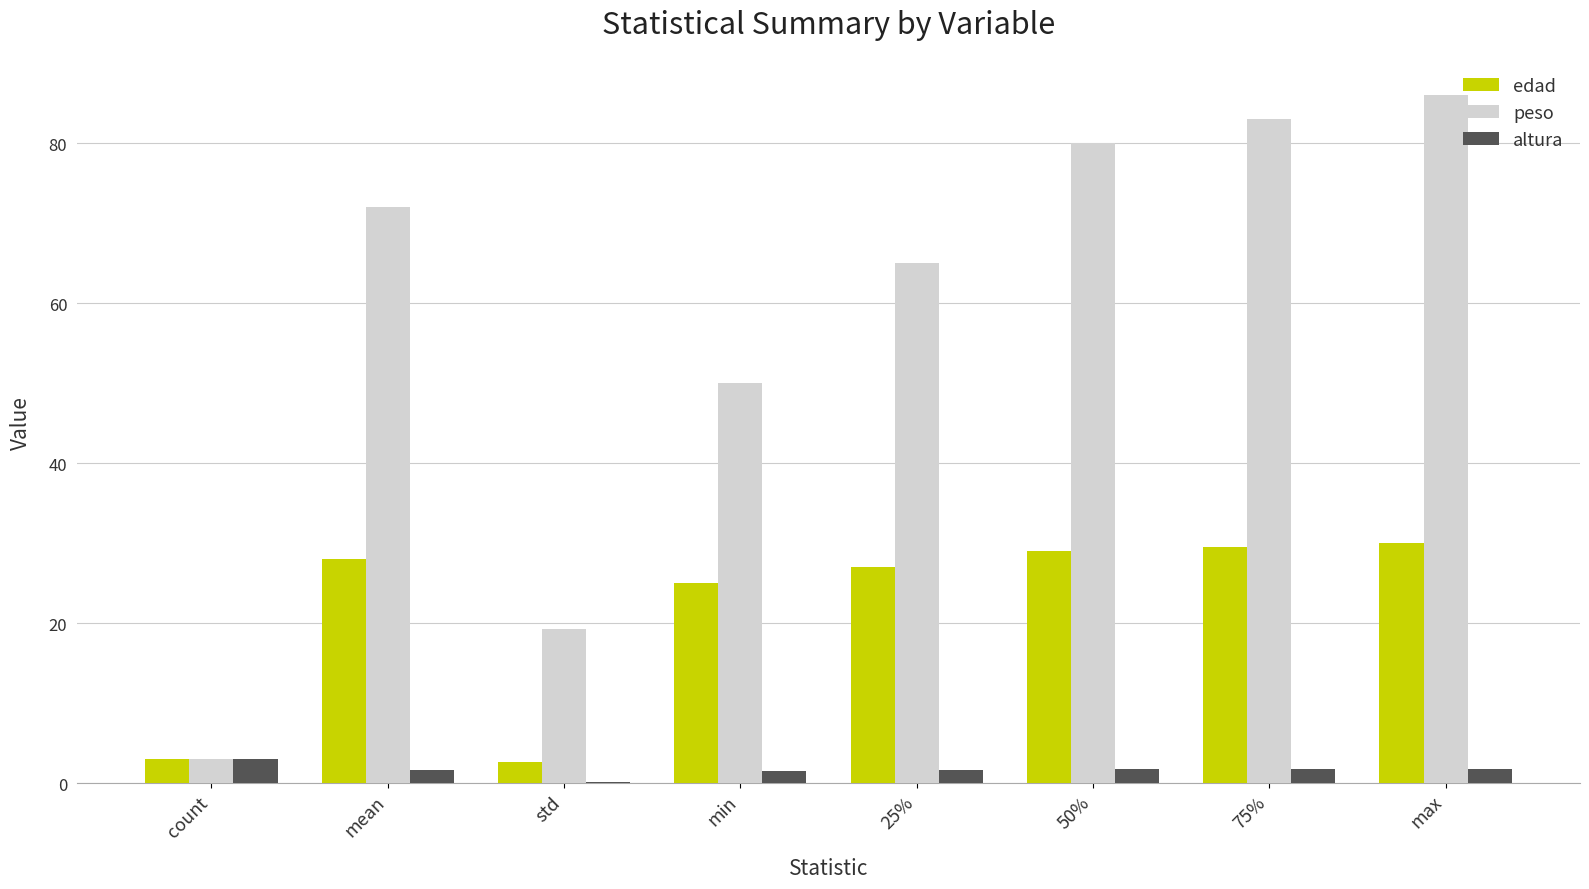

True or false: peso has a value of 36.7 at max.

False